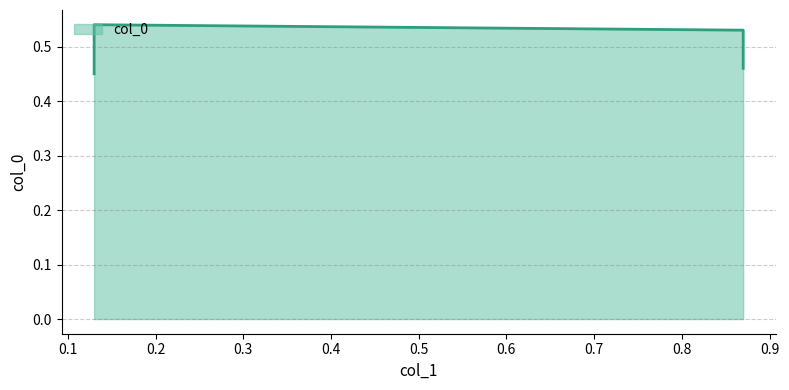

Rank the categories by value from lowest to highest.

0.13, 0.87, 0.87, 0.13